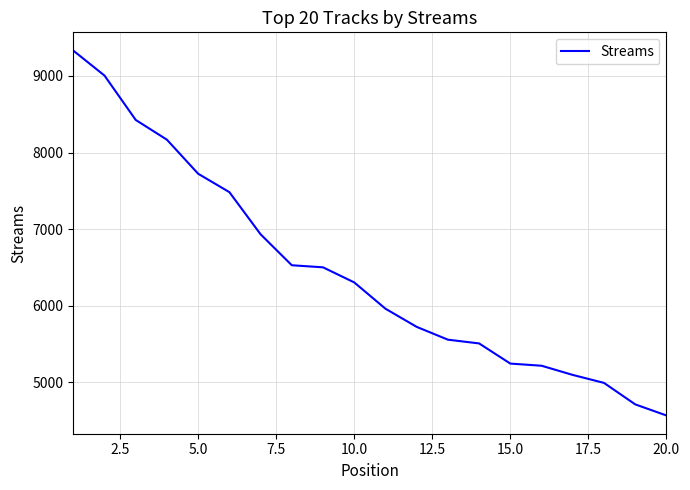

What is the difference between the maximum and second lowest values?

4616